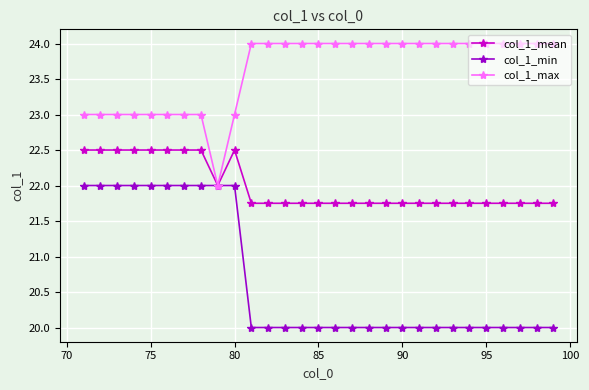

Which series has the largest total across all categories?

col_1_max